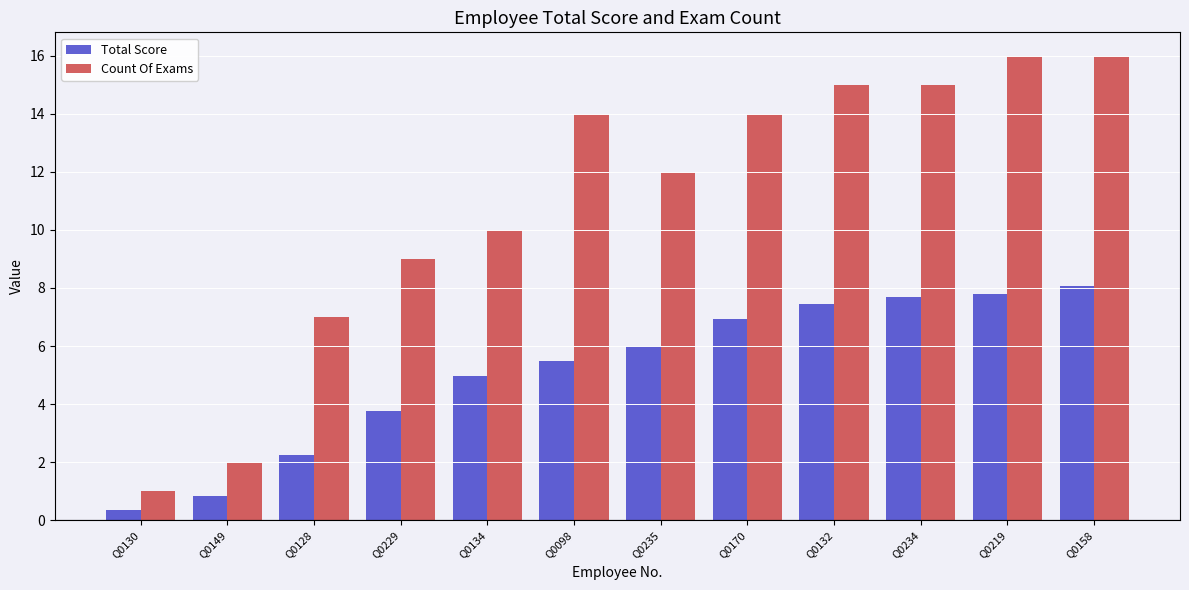

List the series in order of their peak value, highest first.

Count Of Exams, Total Score